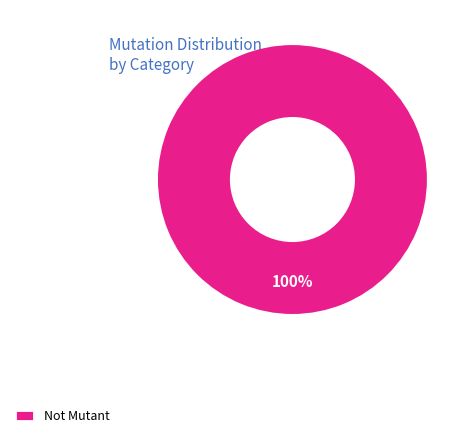

How many segments does this pie chart have?

1